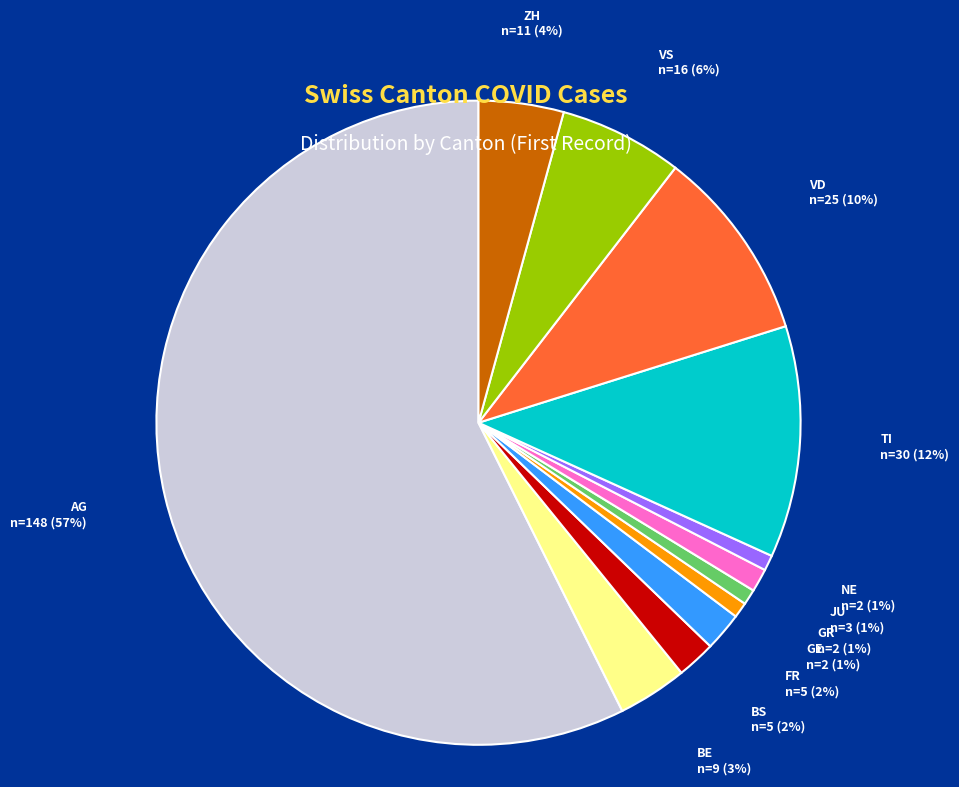

To the nearest percent, what is the average slice percentage?

8%